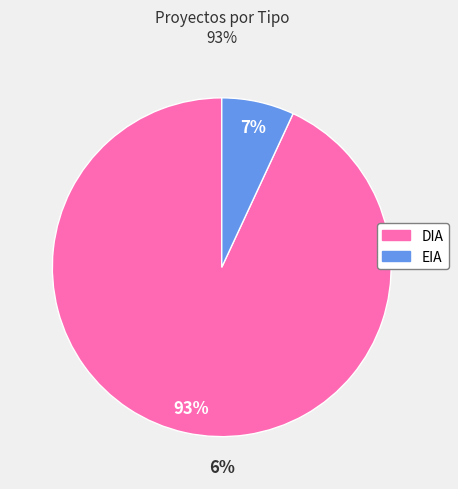

Is EIA the majority of the pie?

No